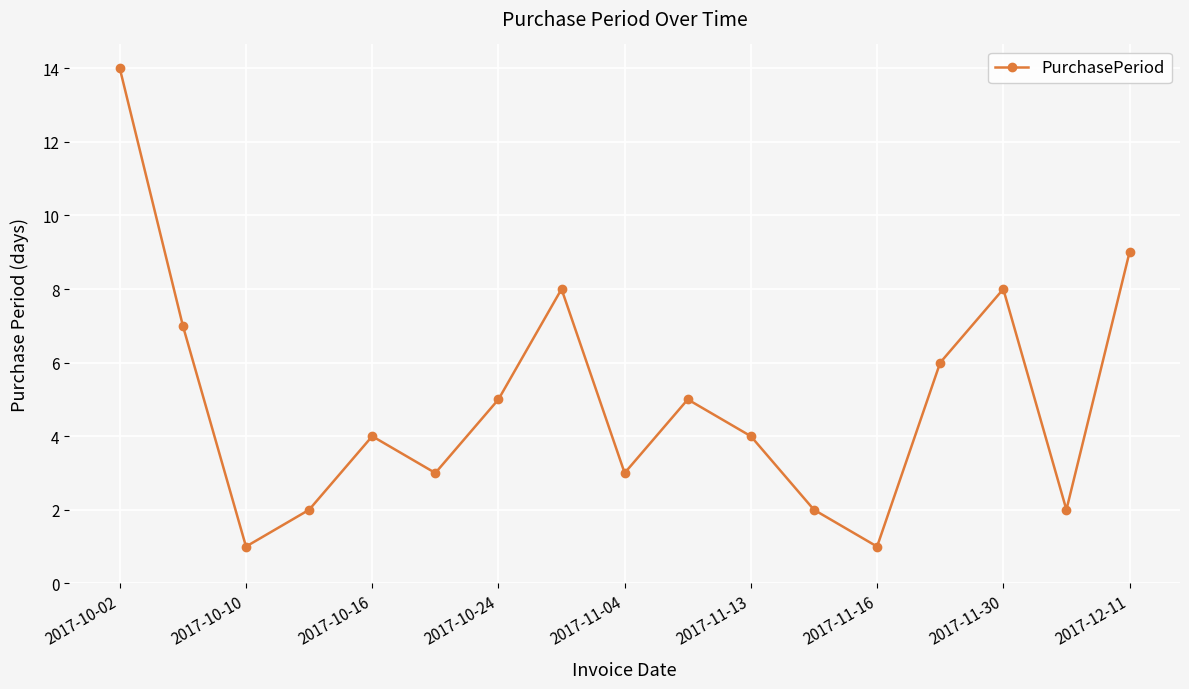

True or false: the data has more than 2 interior local peaks.

True